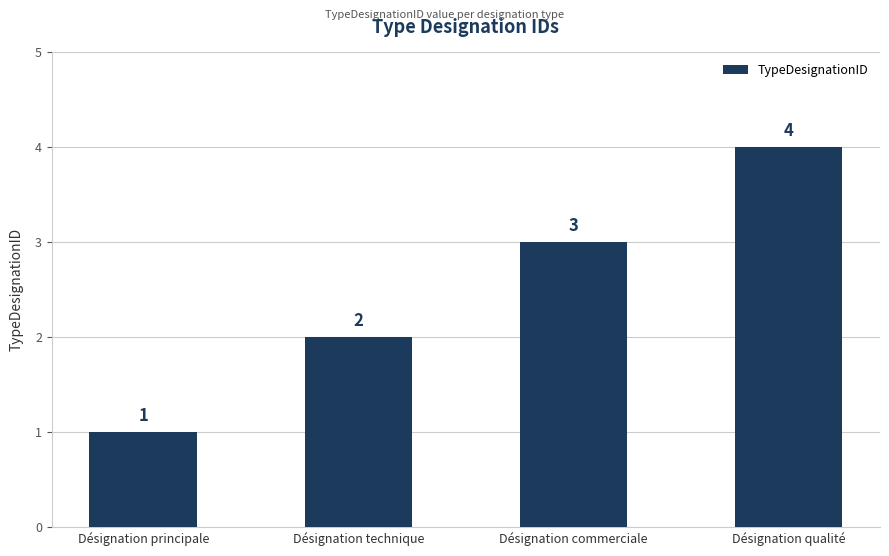

Reading left to right, extract all data points from this chart.

Désignation principale=1	Désignation technique=2	Désignation commerciale=3	Désignation qualité=4